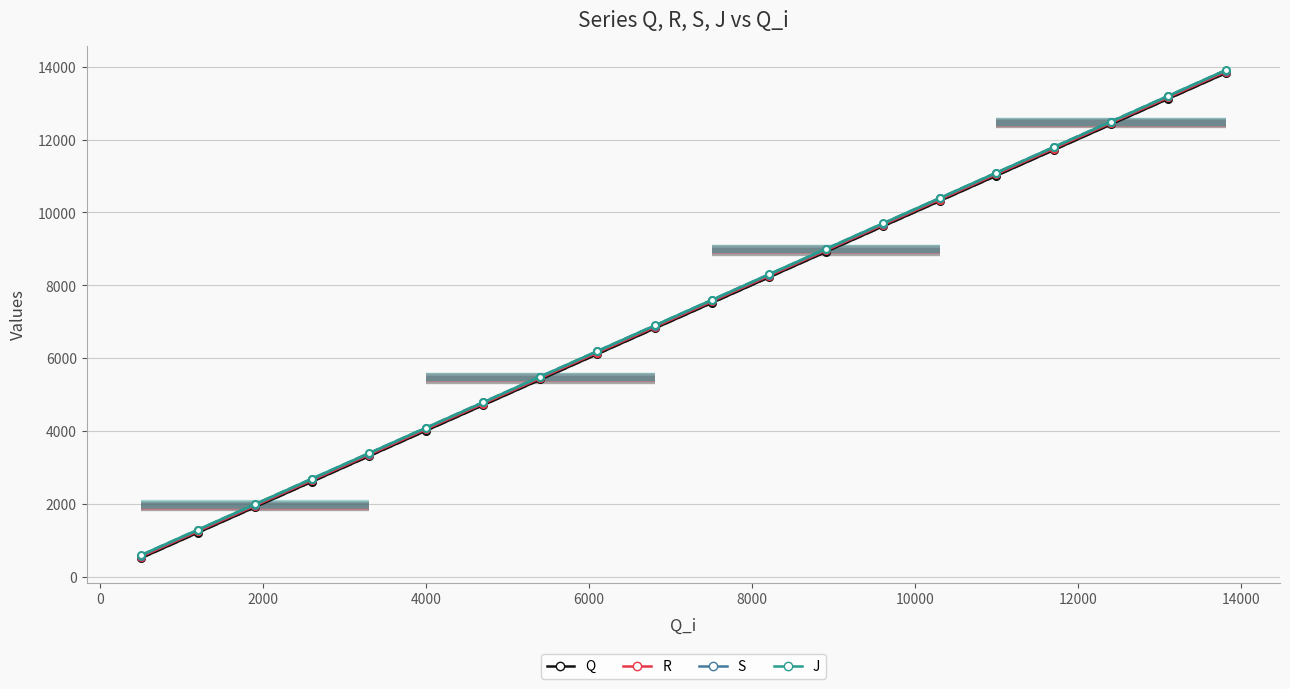

How many values in the S series exceed 7593?

9